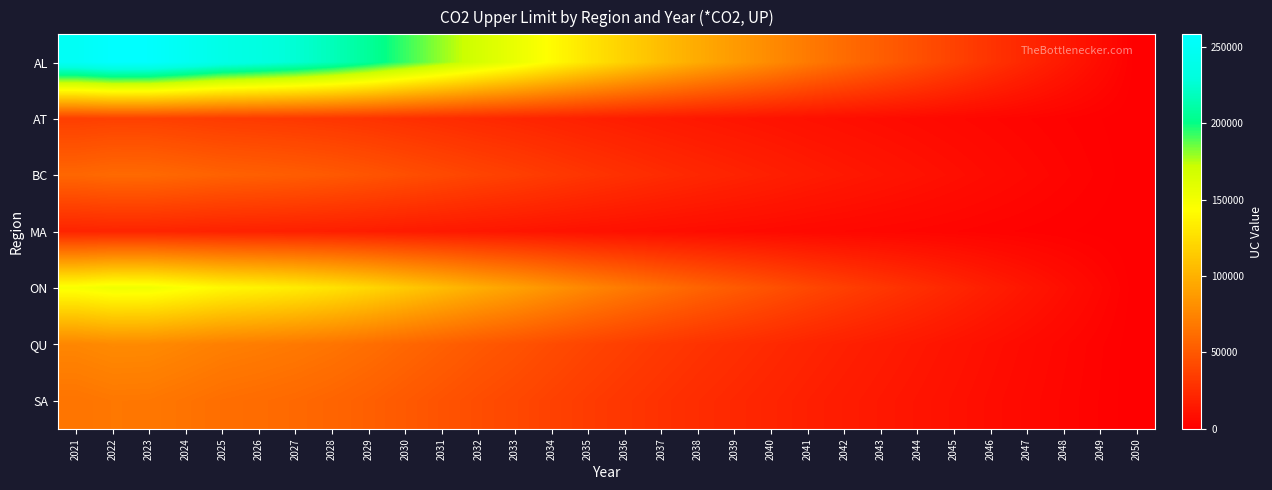

What is the spread (max minus min) of values at 2037?

97897.9